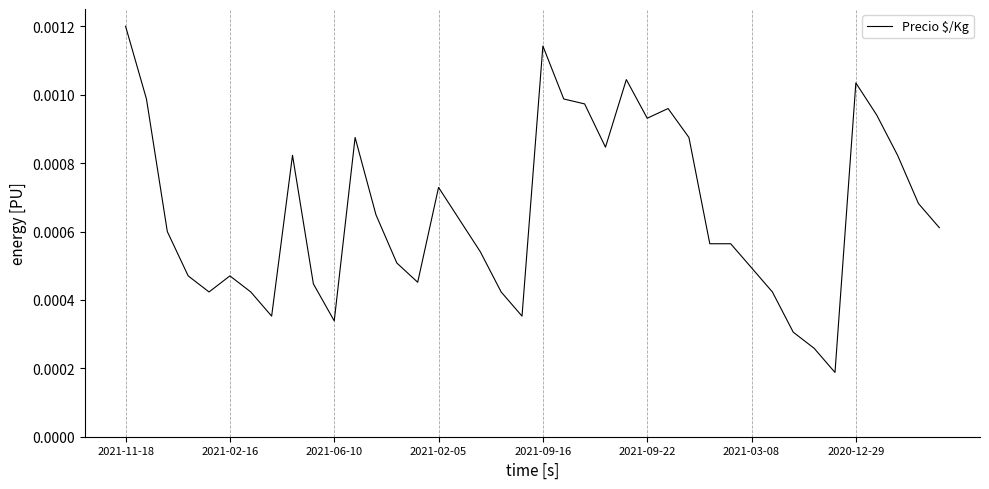

Which category has the highest value across all series?

2021-11-18